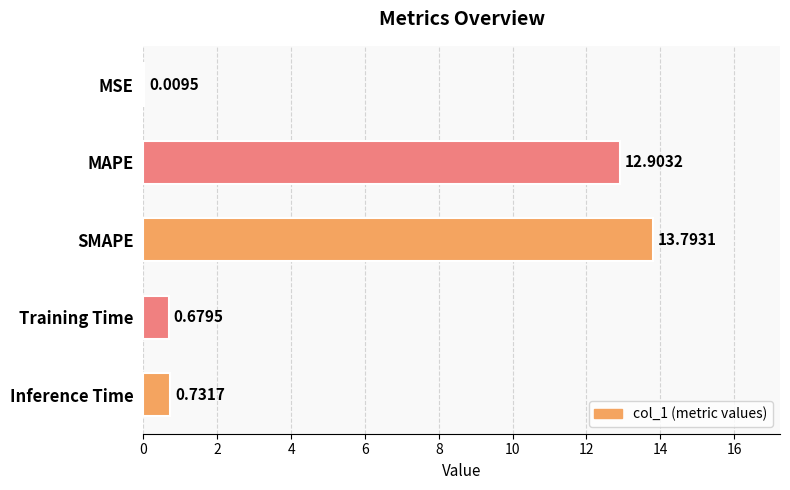

What is the sum of all values?

28.1